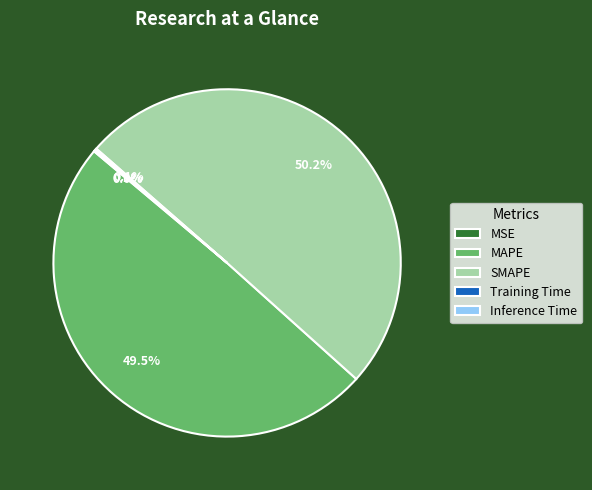

The MAPE slice represents 63% of the pie. True or false?

False